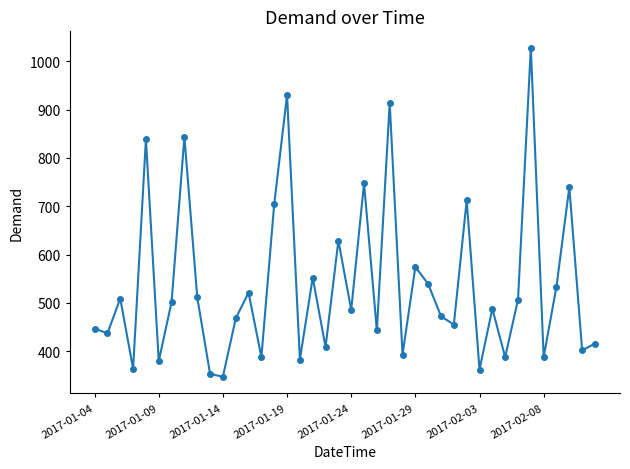

True or false: the data has more than 1 interior local peaks.

True